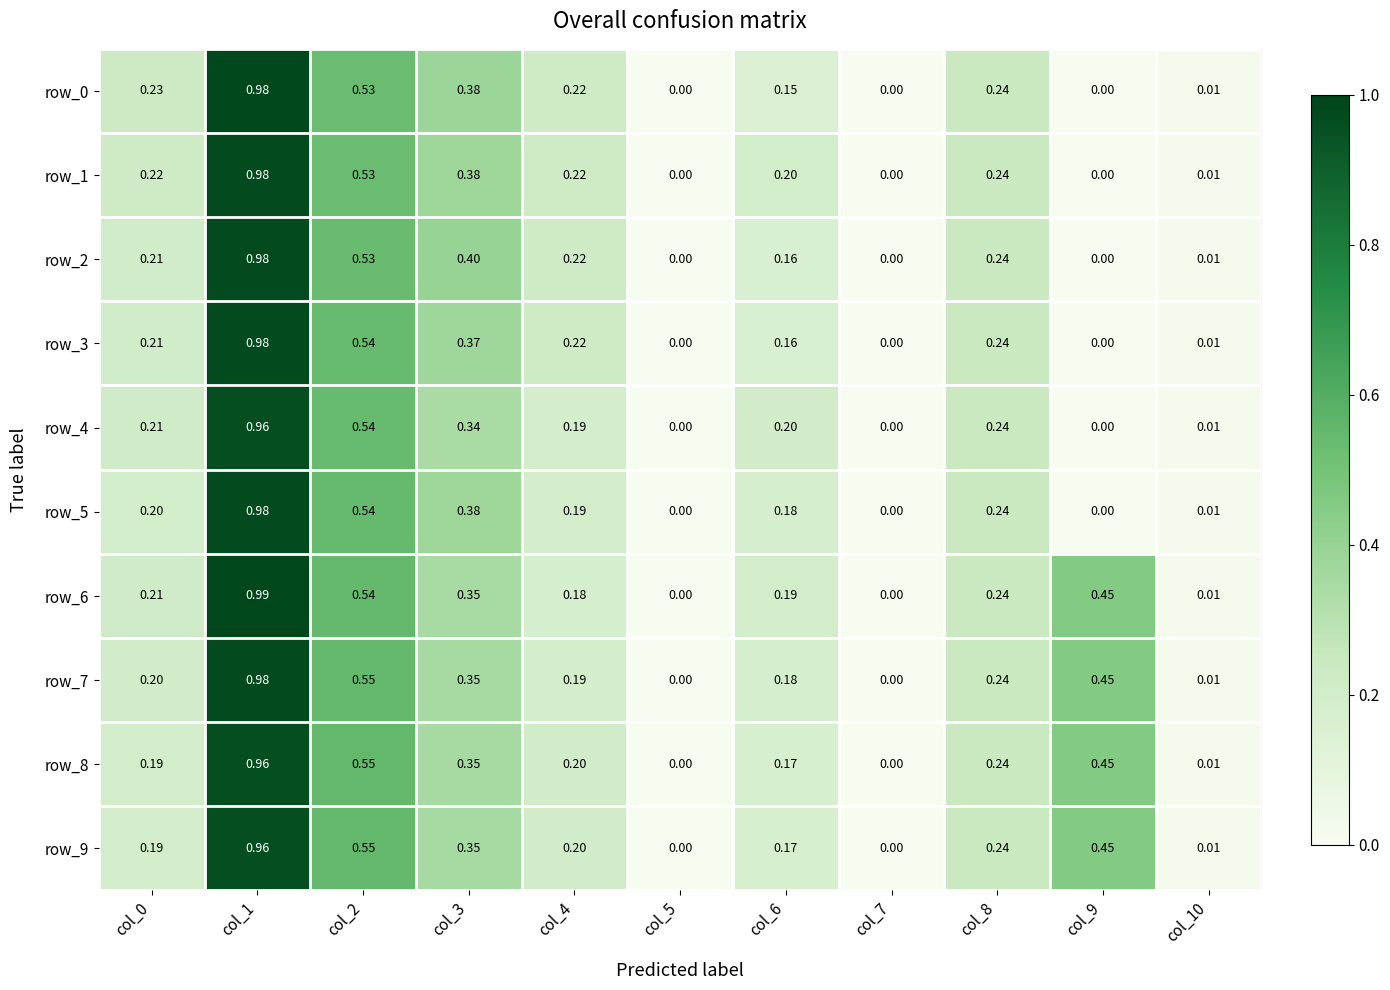

Is the value of row_5 at col_9 greater than the value of row_3 at col_8?

No